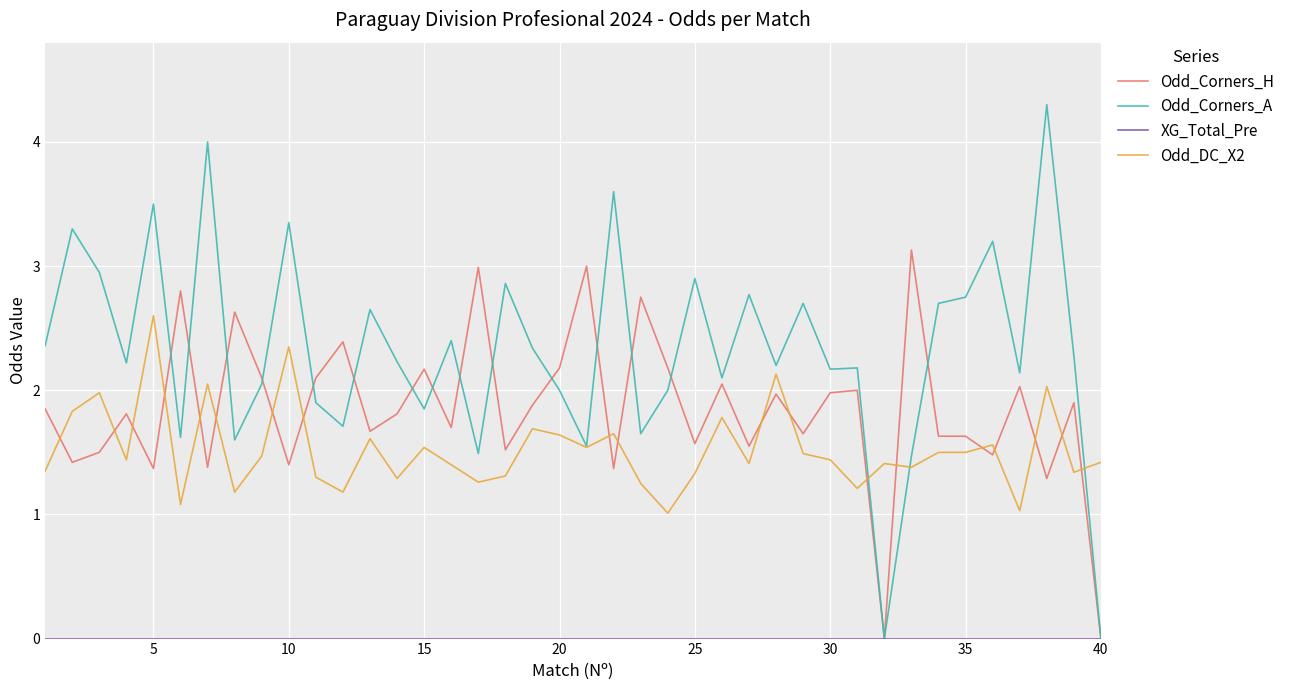

Which series has the largest total across all categories?

Odd_Corners_A